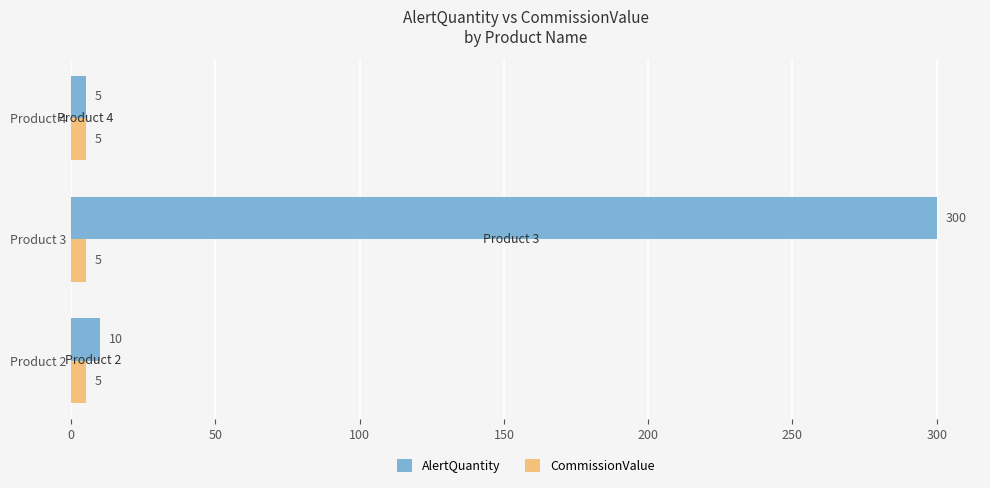

List the labels in order of AlertQuantity value, smallest first.

Product 4, Product 2, Product 3